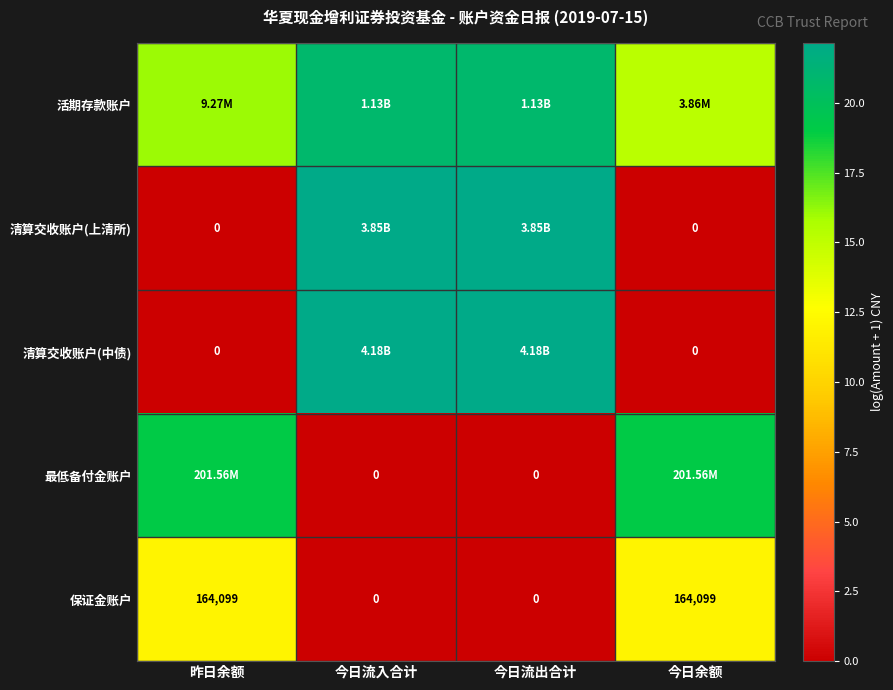

Is the value of 清算交收账户(上清所) at 今日余额 greater than the value of 保证金账户 at 昨日余额?

No